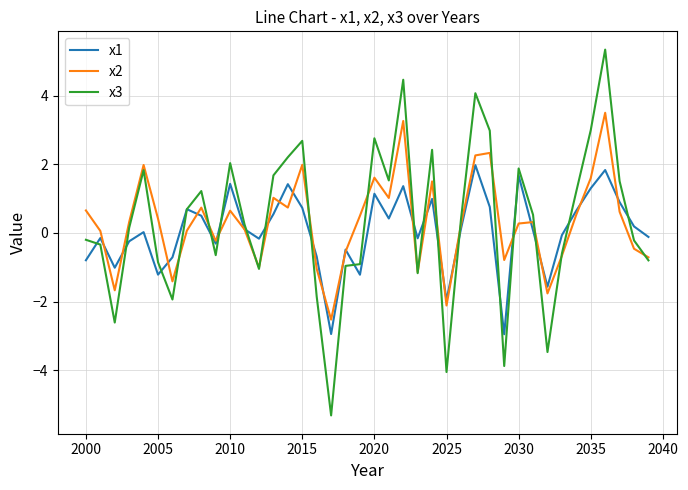

Which series has the widest spread of values?

x3